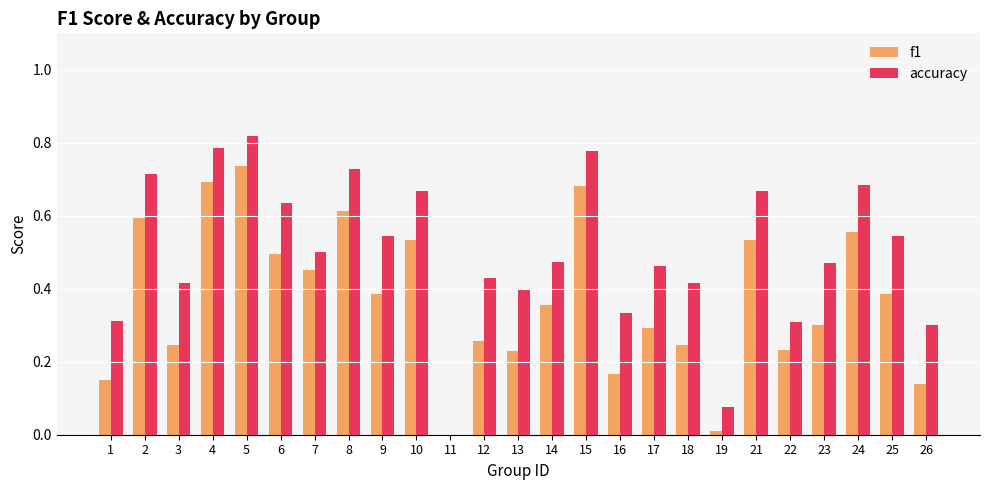

What is the sum of all f1 values?

9.3